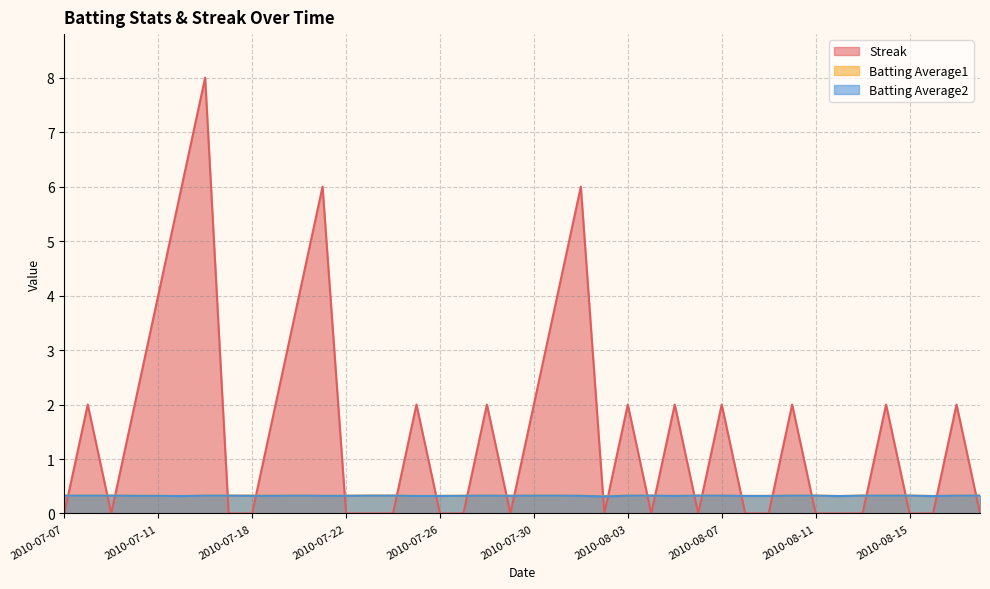

True or false: Batting Average2 and Batting Average1 cross at least once.

False